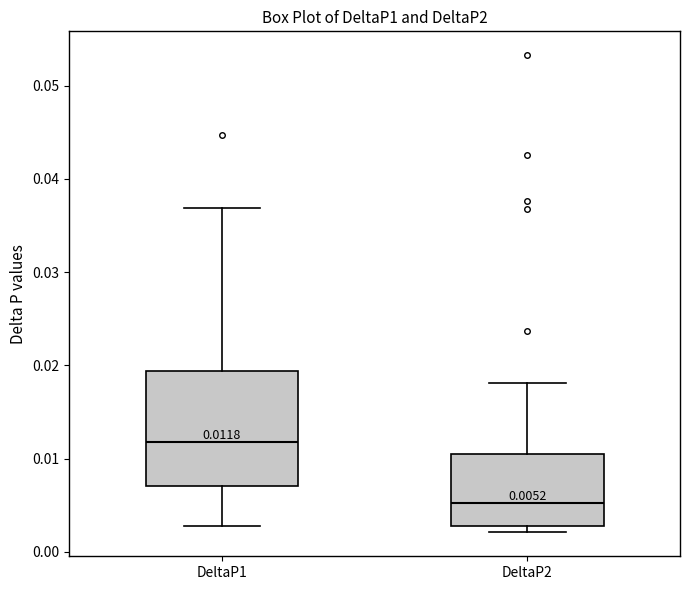

Which box is the tallest, from its lower edge to its upper edge?

DeltaP1